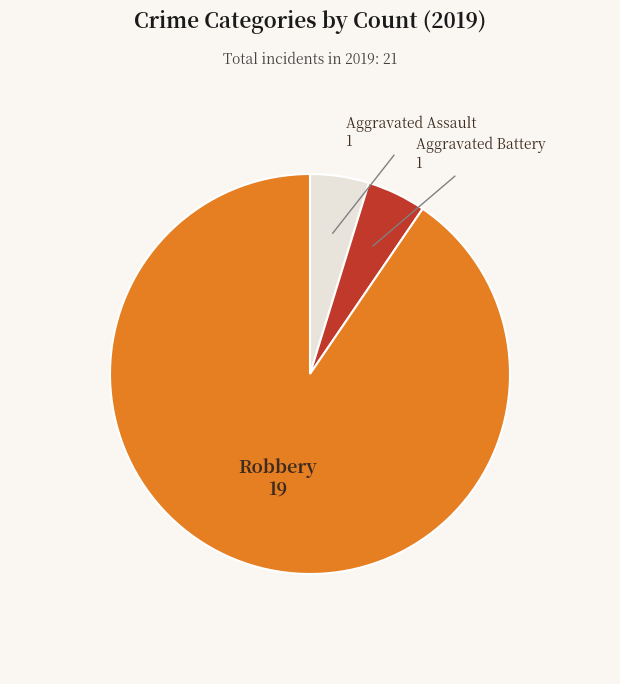

Combined, do Aggravated Battery and Robbery account for over 50%?

Yes